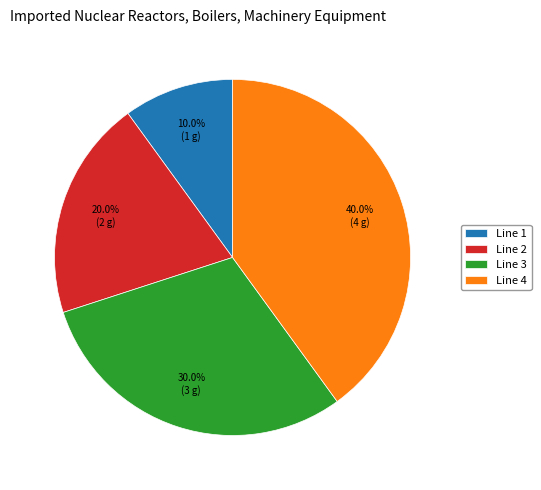

To the nearest percent, what percentage of the pie is Line 3?

30%